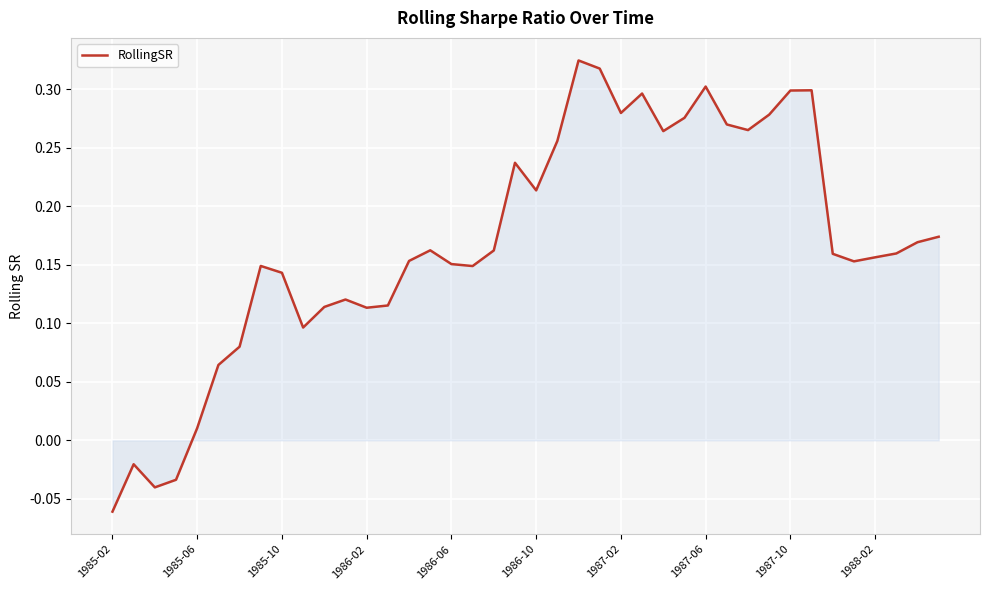

What is the difference between the maximum and minimum values?

0.4